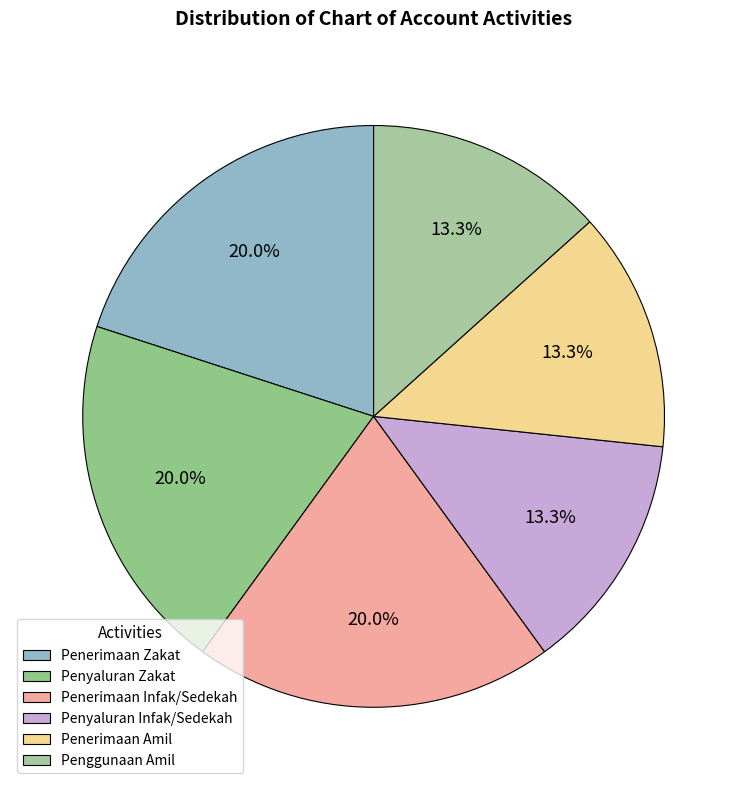

Does Penerimaan Infak/Sedekah represent more than half of the total?

No